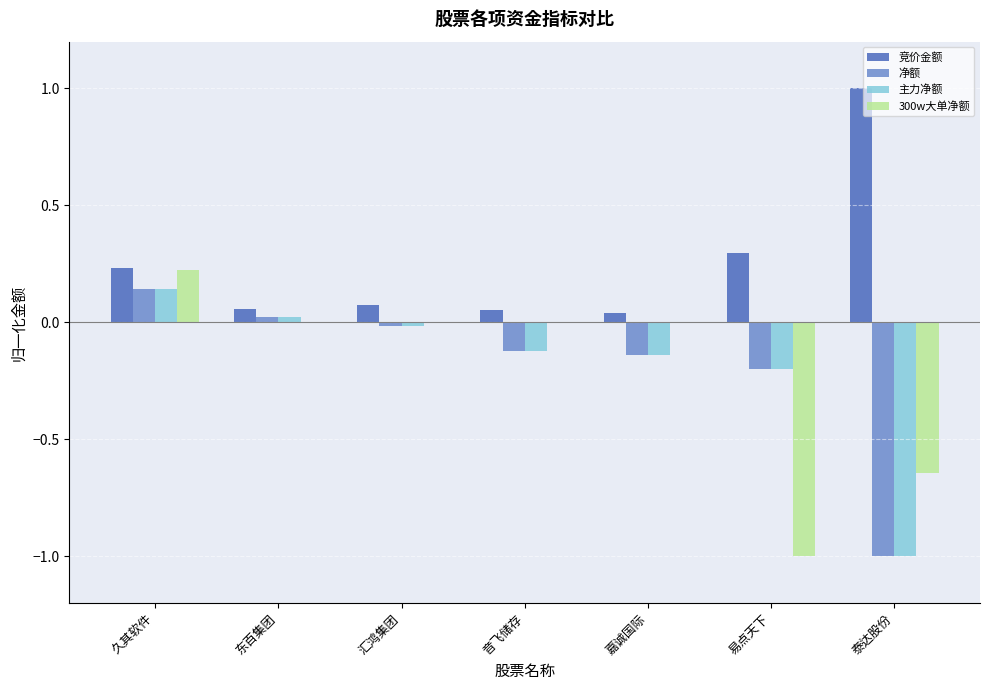

The value of 竞价金额 at 久其软件 is 0.2. True or false?

True